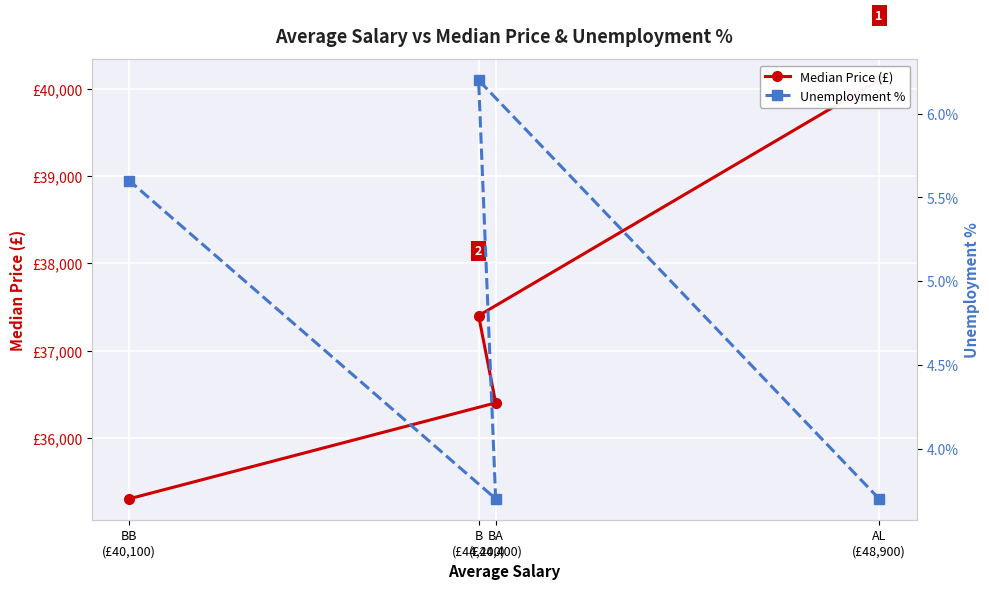

List the series in order of their peak value, highest first.

Median Price (£), Unemployment %